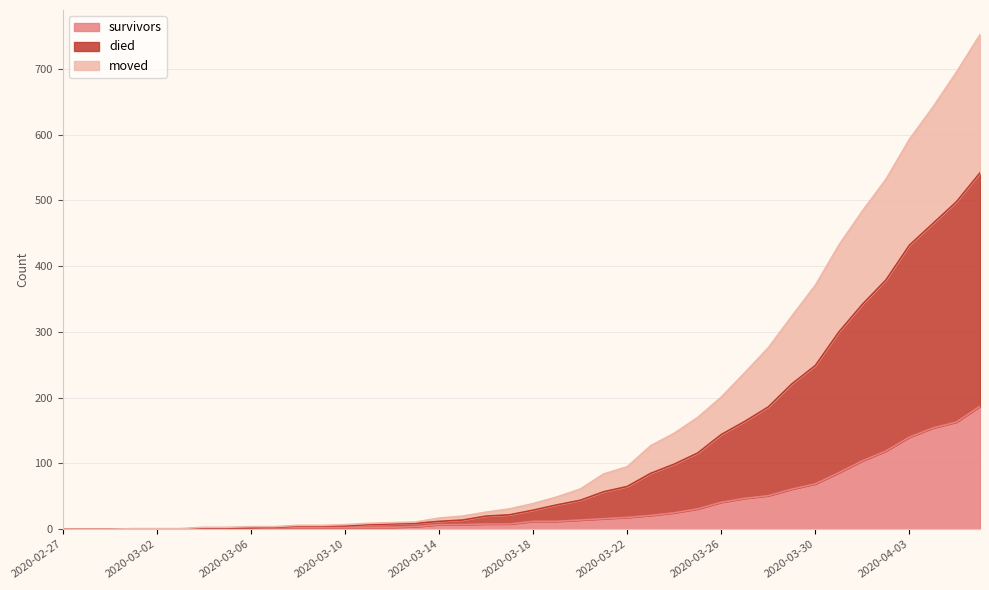

At which label does survivors first exceed 12?

2020-03-20